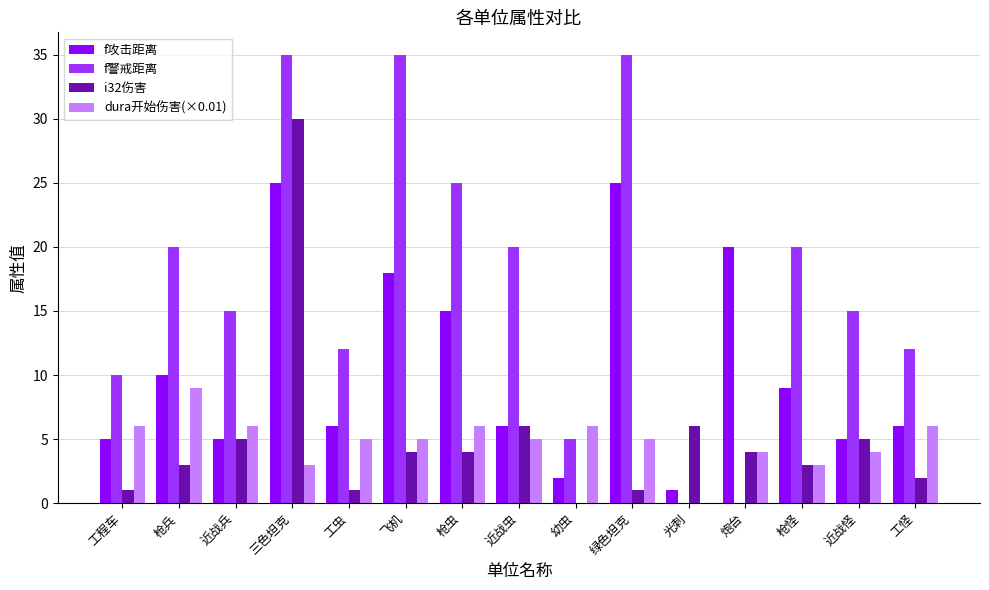

Which category has the highest value in the i32伤害 series?

三色坦克